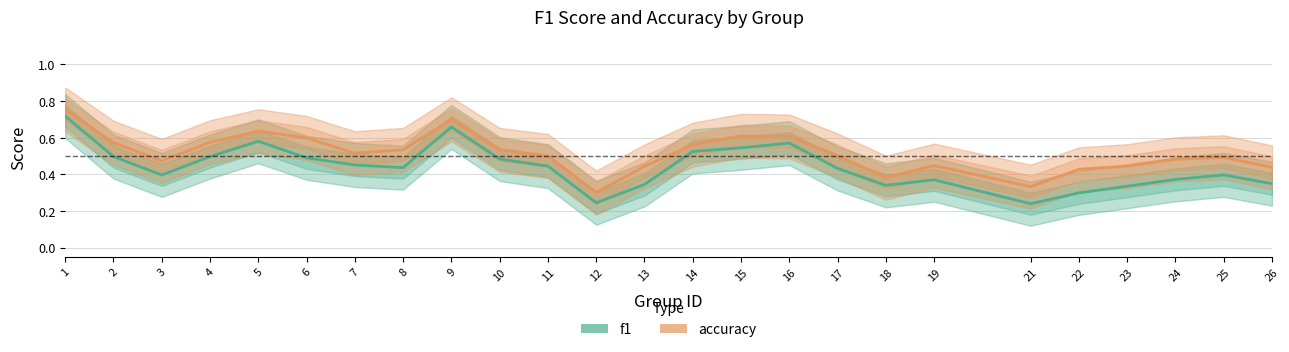

What is the total value across all series at 3?

0.9